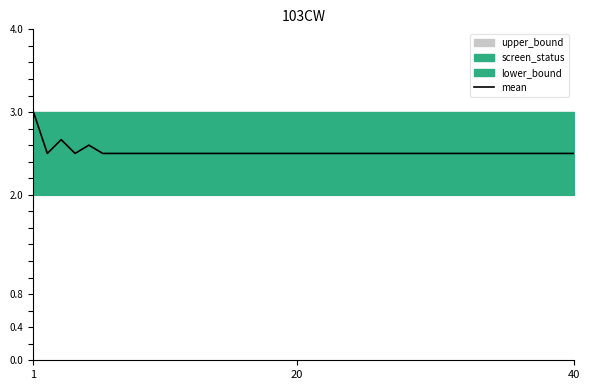

Reading left to right, list all the values displayed in this chart.

3.0	2.5	2.7	2.5	2.6	2.5	2.5	2.5	2.5	2.5	2.5	2.5	2.5	2.5	2.5	2.5	2.5	2.5	2.5	2.5	2.5	2.5	2.5	2.5	2.5	2.5	2.5	2.5	2.5	2.5	2.5	2.5	2.5	2.5	2.5	2.5	2.5	2.5	2.5	2.5